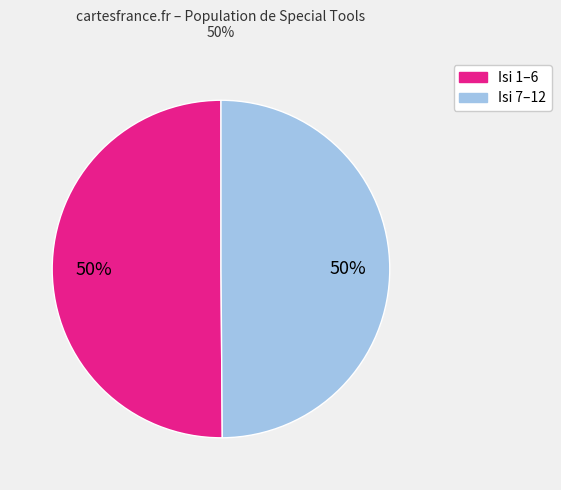

To the nearest percent, what is the average slice percentage?

50%